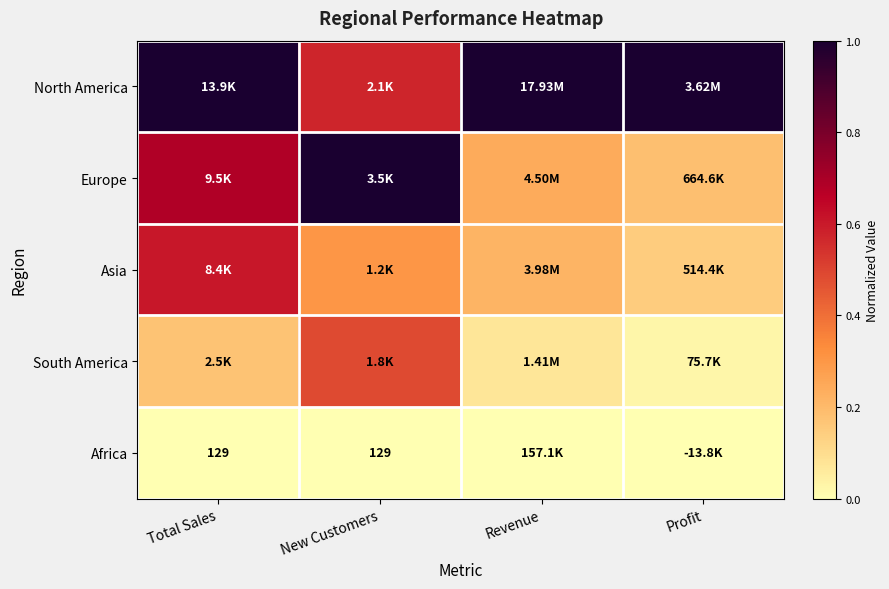

The value of North America at Total Sales is 1.0. True or false?

True